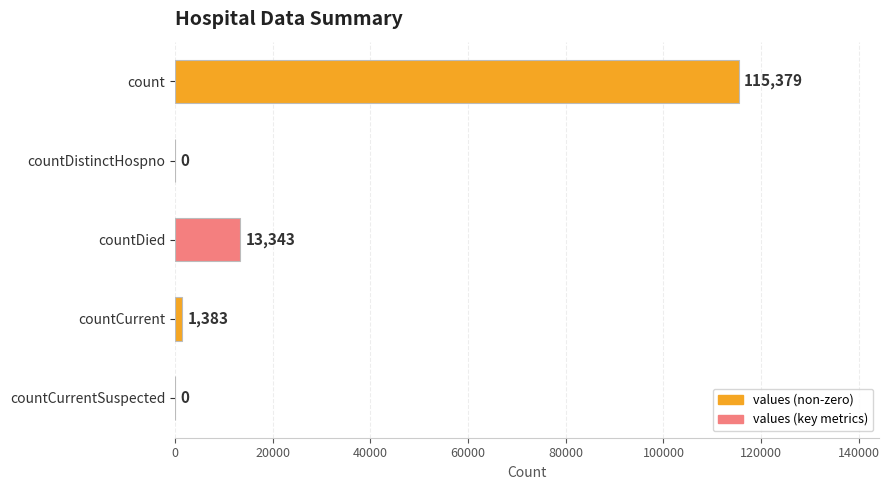

Between countDied and countCurrent, which is larger?

countDied